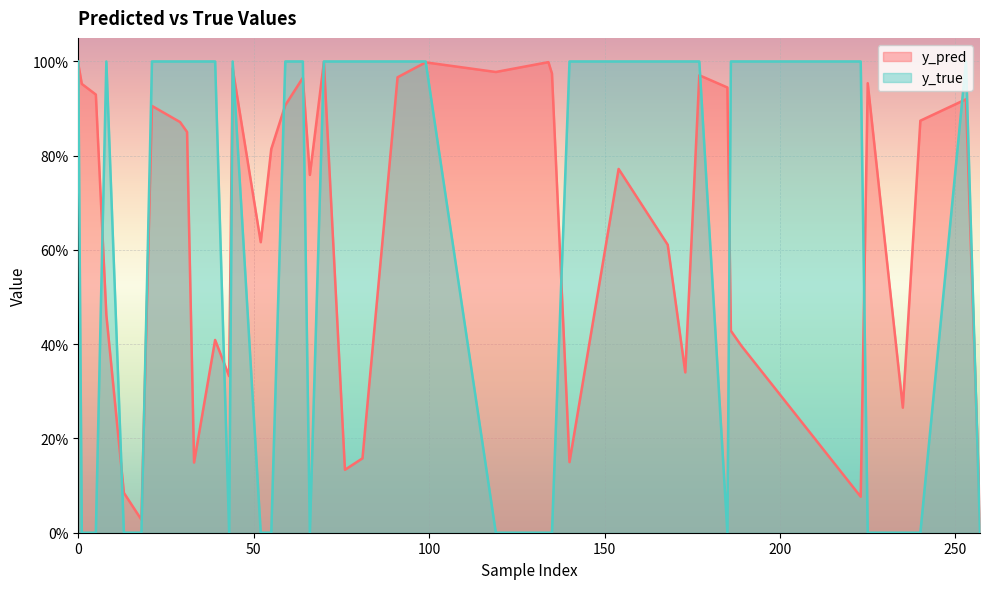

Does the chart display data point markers on the line(s)?

No